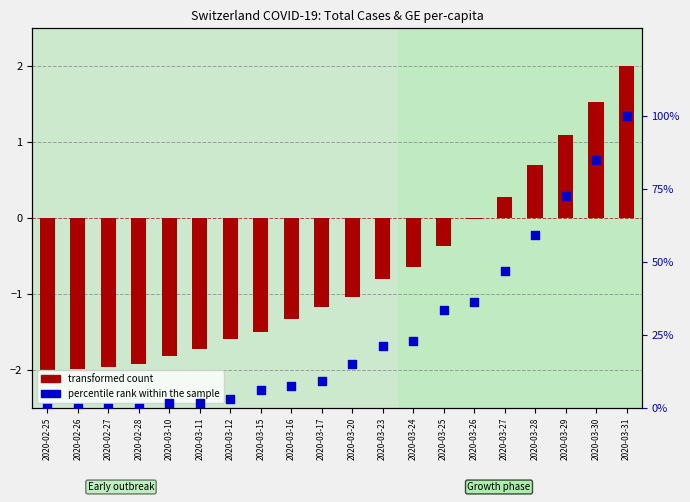

Which series contains the highest Y value?

percentile rank within the sample